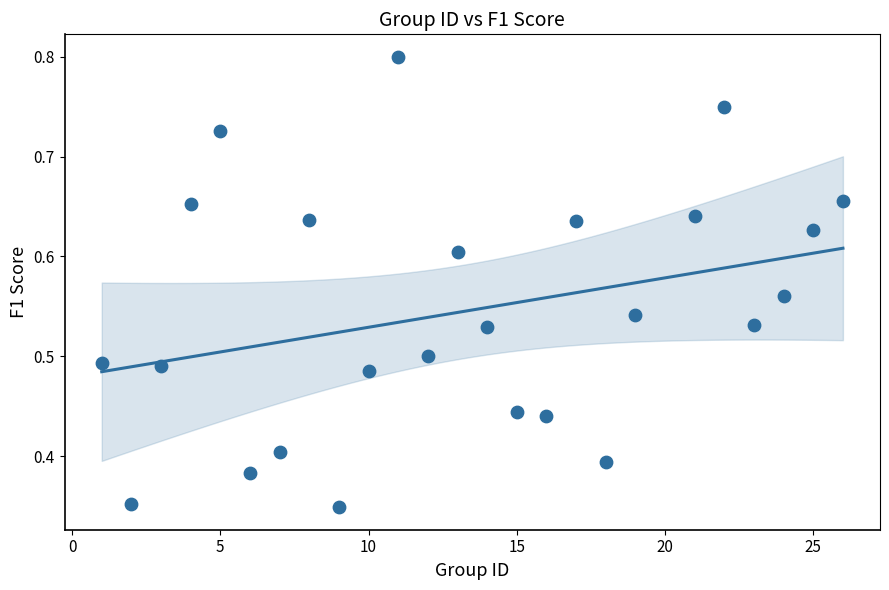

What is the range of X values (max minus min)?

25.0